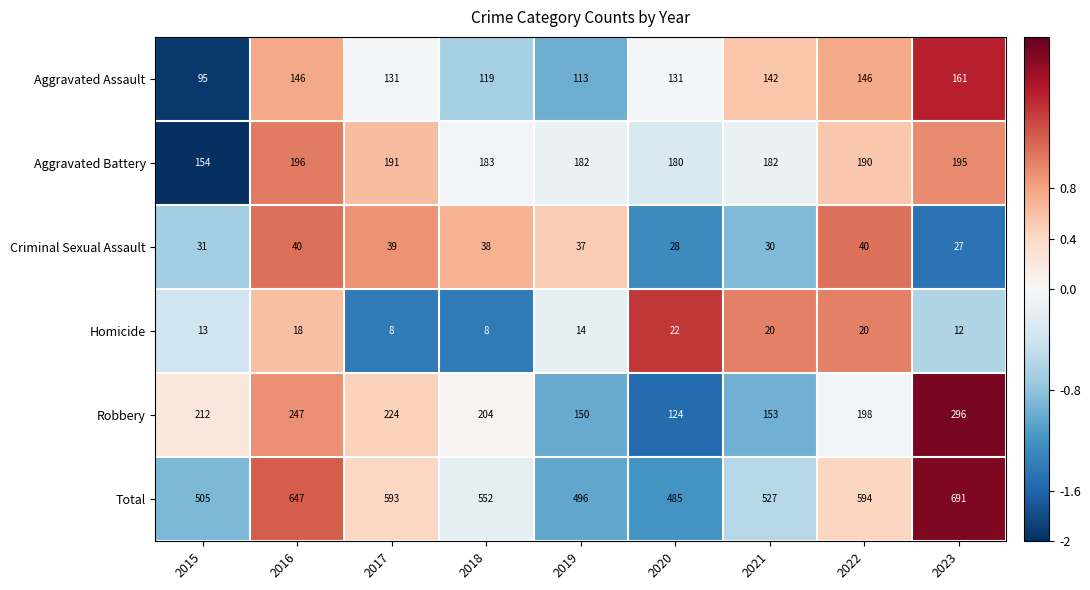

At 2015, list the series in order from largest to smallest.

Total, Robbery, Aggravated Battery, Aggravated Assault, Criminal Sexual Assault, Homicide